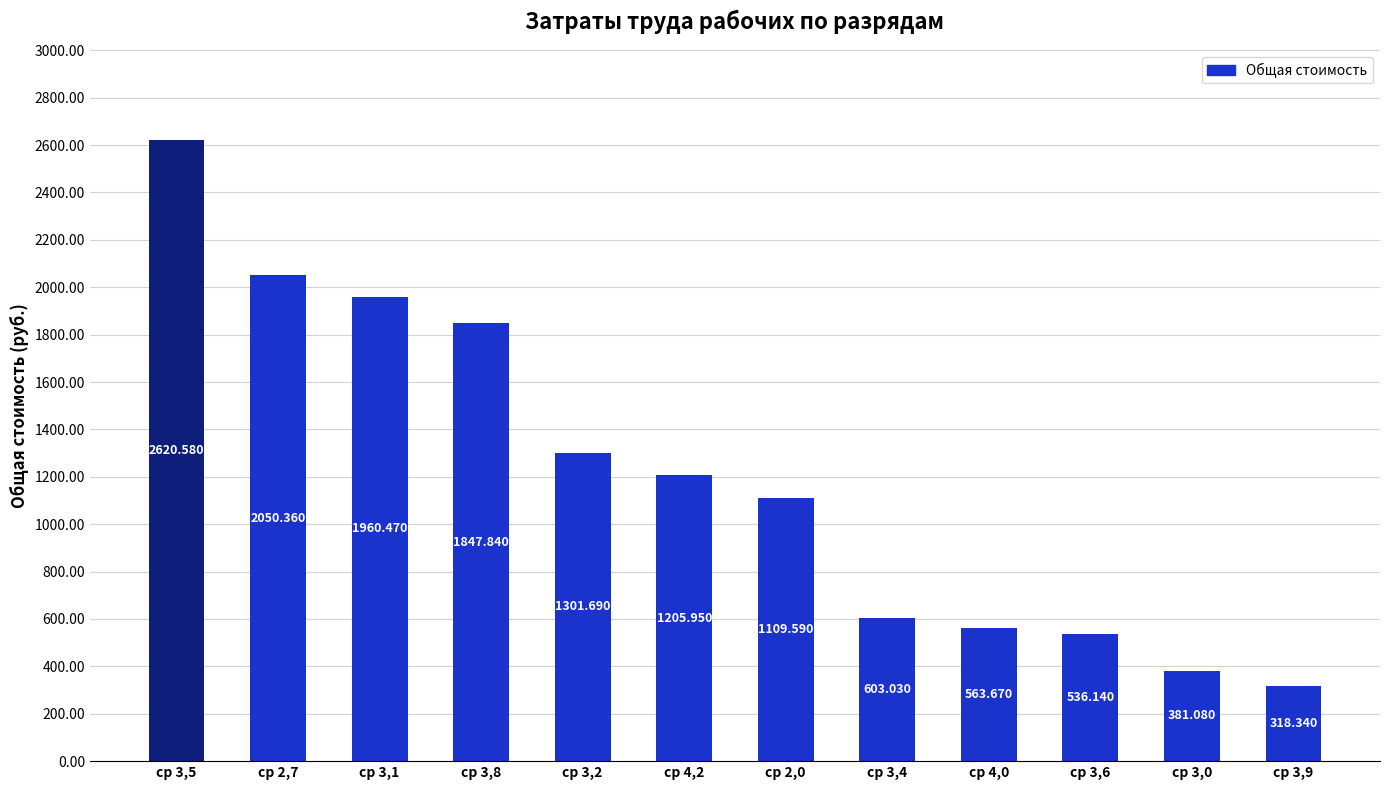

Approximately how many times larger is the value at ср 3,6 compared to ср 4,0?

1.0